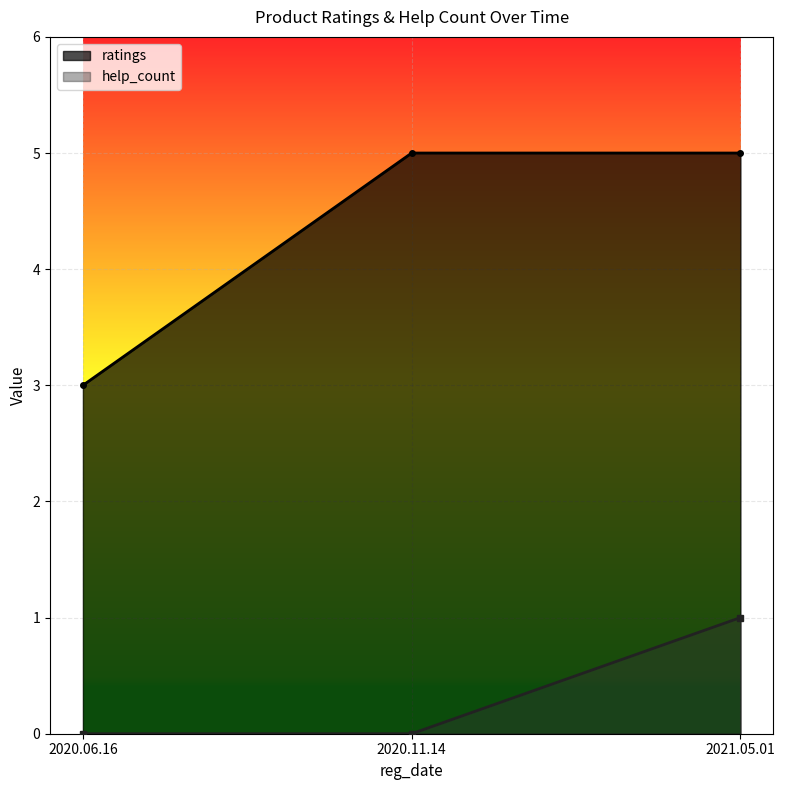

How many lines are shown in the chart?

2